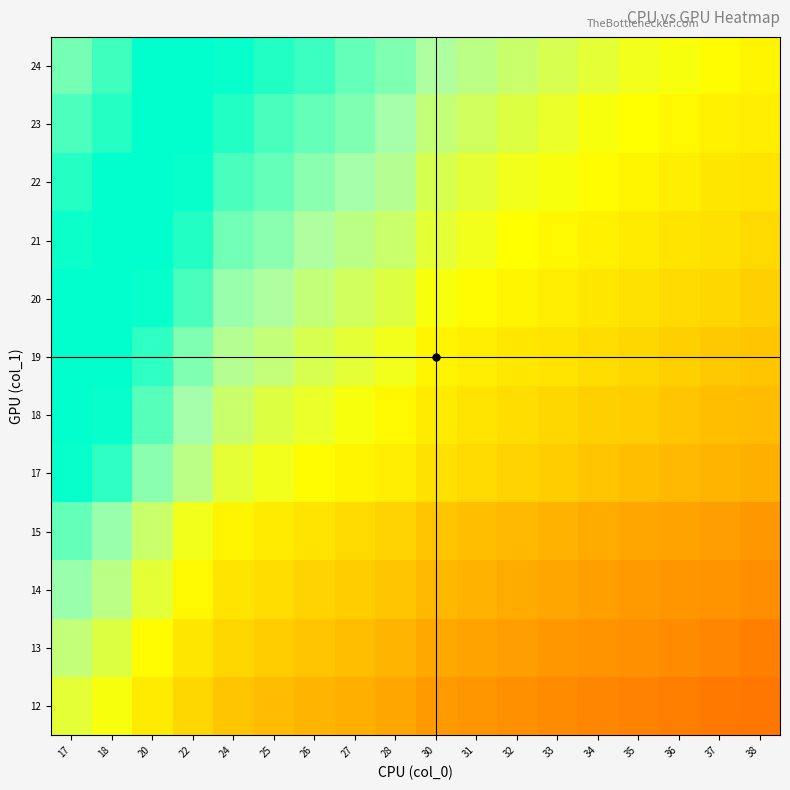

Reading left to right, transcribe all the data shown in this chart.

12: 17=0.5	18=0.6	20=0.7	22=0.9	24=1.0	25=1.1	26=1.1	27=1.2	28=1.2	30=1.3	31=1.4	32=1.4	33=1.5	34=1.5	35=1.5	36=1.6	37=1.6	38=1.7
13: 17=0.4	18=0.5	20=0.6	22=0.8	24=0.9	25=0.9	26=1.0	27=1.1	28=1.1	30=1.2	31=1.3	32=1.3	33=1.3	34=1.4	35=1.4	36=1.5	37=1.5	38=1.5
14: 17=0.3	18=0.4	20=0.5	22=0.7	24=0.8	25=0.8	26=0.9	27=0.9	28=1.0	30=1.1	31=1.1	32=1.2	33=1.2	34=1.3	35=1.3	36=1.4	37=1.4	38=1.4
15: 17=0.2	18=0.3	20=0.4	22=0.6	24=0.7	25=0.7	26=0.8	27=0.8	28=0.9	30=1.0	31=1.0	32=1.1	33=1.1	34=1.2	35=1.2	36=1.3	37=1.3	38=1.3
17: 17=0.0	18=0.1	20=0.2	22=0.4	24=0.5	25=0.6	26=0.6	27=0.7	28=0.7	30=0.8	31=0.9	32=0.9	33=1.0	34=1.0	35=1.0	36=1.1	37=1.1	38=1.2
18: 17=-0.1	18=0.0	20=0.2	22=0.3	24=0.4	25=0.5	26=0.5	27=0.6	28=0.6	30=0.7	31=0.8	32=0.8	33=0.9	34=0.9	35=1.0	36=1.0	37=1.0	38=1.1
19: 17=-0.2	18=-0.1	20=0.1	22=0.2	24=0.3	25=0.4	26=0.5	27=0.5	28=0.6	30=0.7	31=0.7	32=0.8	33=0.8	34=0.8	35=0.9	36=0.9	37=1.0	38=1.0
20: 17=-0.2	18=-0.2	20=0.0	22=0.1	24=0.3	25=0.3	26=0.4	27=0.4	28=0.5	30=0.6	31=0.6	32=0.7	33=0.7	34=0.8	35=0.8	36=0.8	37=0.9	38=0.9
21: 17=-0.3	18=-0.2	20=-0.1	22=0.1	24=0.2	25=0.3	26=0.3	27=0.4	28=0.4	30=0.5	31=0.6	32=0.6	33=0.7	34=0.7	35=0.7	36=0.8	37=0.8	38=0.9
22: 17=-0.4	18=-0.3	20=-0.1	22=0.0	24=0.1	25=0.2	26=0.2	27=0.3	28=0.3	30=0.4	31=0.5	32=0.5	33=0.6	34=0.6	35=0.7	36=0.7	37=0.8	38=0.8
23: 17=-0.4	18=-0.4	20=-0.2	22=-0.1	24=0.1	25=0.1	26=0.2	27=0.2	28=0.3	30=0.4	31=0.4	32=0.5	33=0.5	34=0.6	35=0.6	36=0.6	37=0.7	38=0.7
24: 17=-0.5	18=-0.4	20=-0.3	22=-0.1	24=0.0	25=0.1	26=0.1	27=0.2	28=0.2	30=0.3	31=0.4	32=0.4	33=0.5	34=0.5	35=0.5	36=0.6	37=0.6	38=0.7